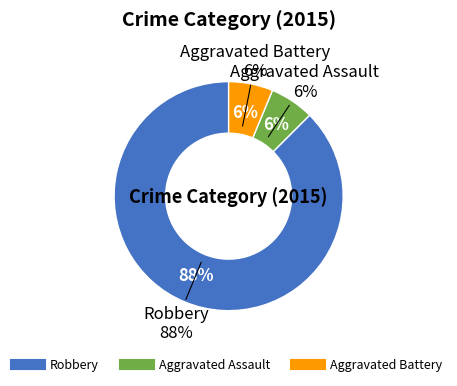

Rank the categories by value from highest to lowest.

Robbery, Aggravated Assault, Aggravated Battery